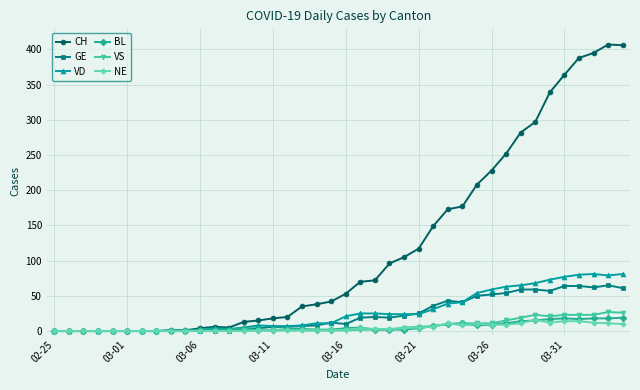

True or false: NE has more than 0 interior local peaks.

True